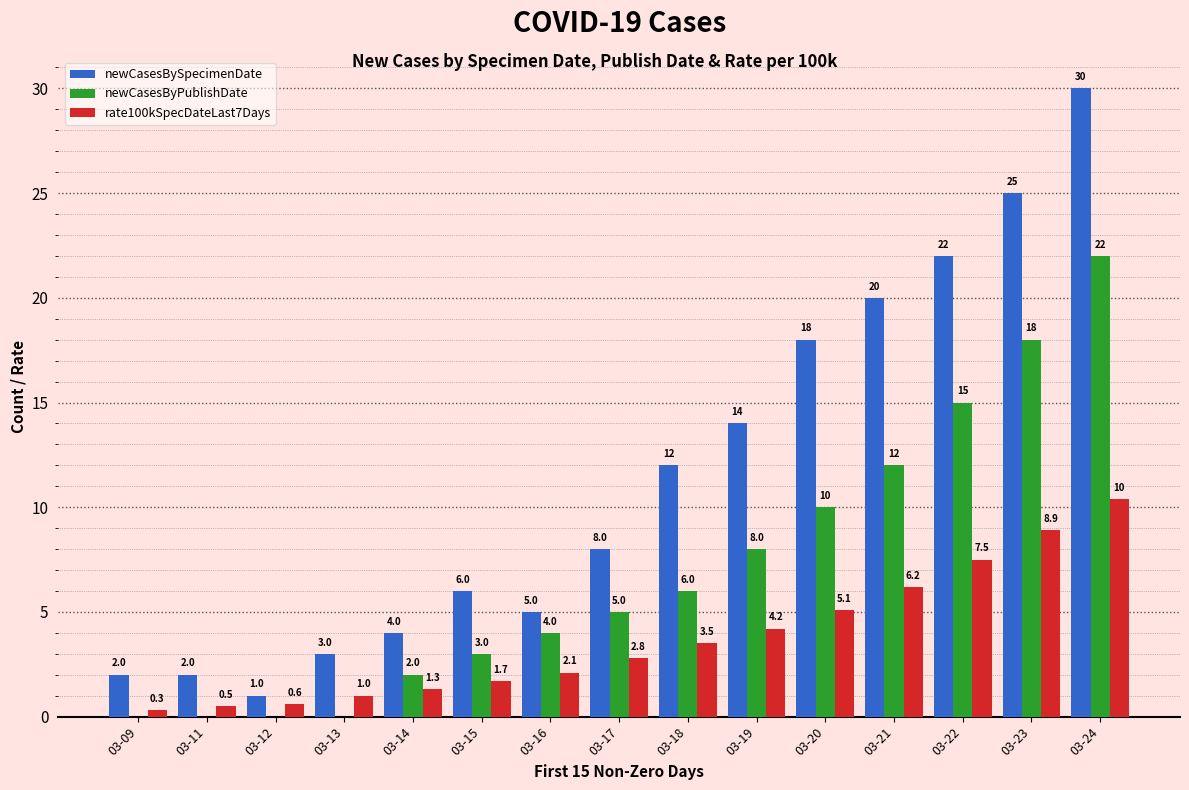

Is it true that rate100kSpecDateLast7Days equals 16.1 at 03-24?

False